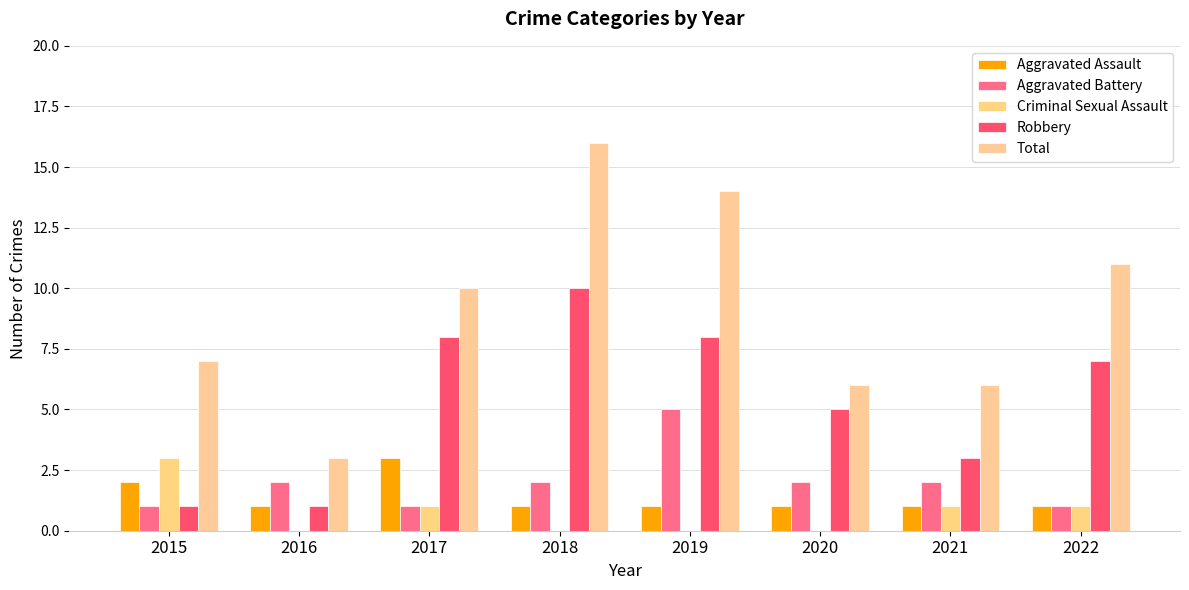

Reading left to right, extract all data points from this chart.

Aggravated Assault: 2015=2	2016=1	2017=3	2018=1	2019=1	2020=1	2021=1	2022=1
Aggravated Battery: 2015=1	2016=2	2017=1	2018=2	2019=5	2020=2	2021=2	2022=1
Criminal Sexual Assault: 2015=3	2016=0	2017=1	2018=0	2019=0	2020=0	2021=1	2022=1
Robbery: 2015=1	2016=1	2017=8	2018=10	2019=8	2020=5	2021=3	2022=7
Total: 2015=7	2016=3	2017=10	2018=16	2019=14	2020=6	2021=6	2022=11